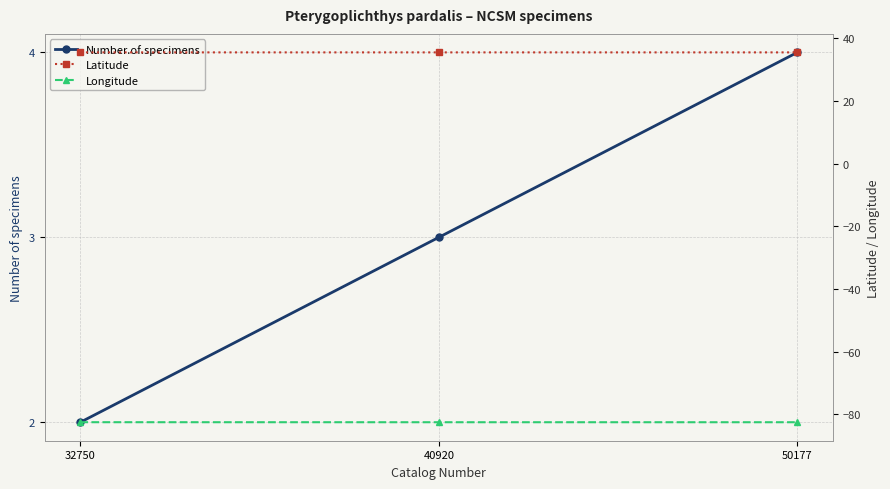

Which category has the highest value in the Longitude series?

32750